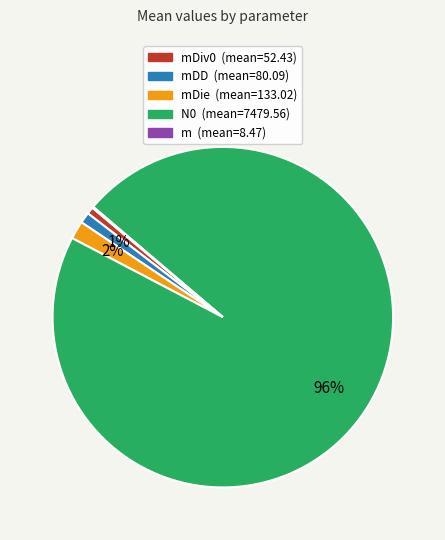

Is there a majority slice in this chart?

Yes